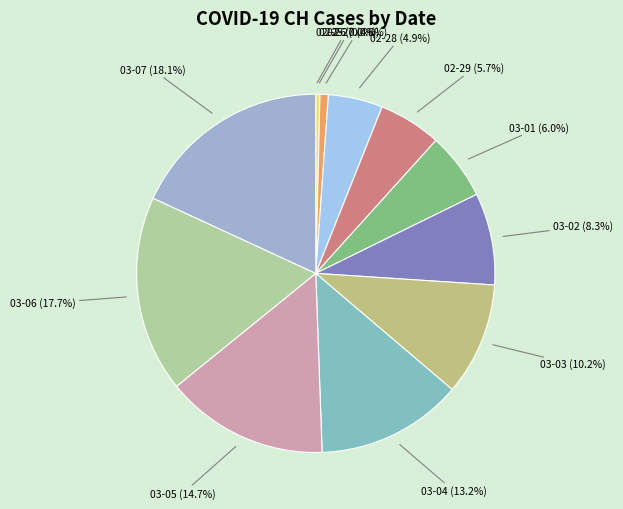

Combined, do 03-05 and 03-04 account for over 50%?

No